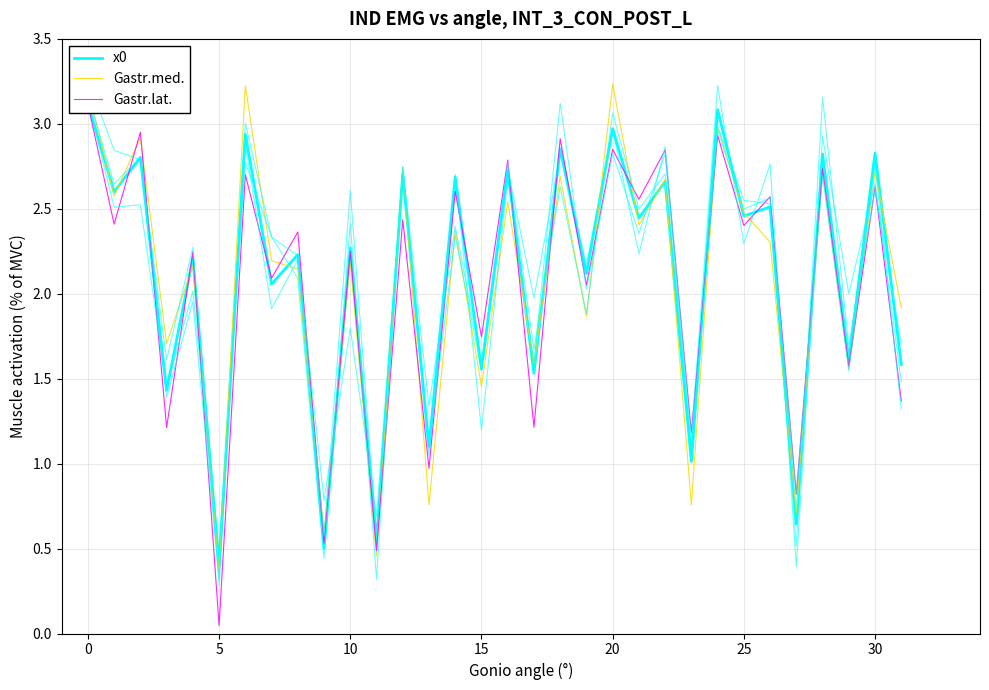

How many times do x0 and Gastr.med. cross each other?

20